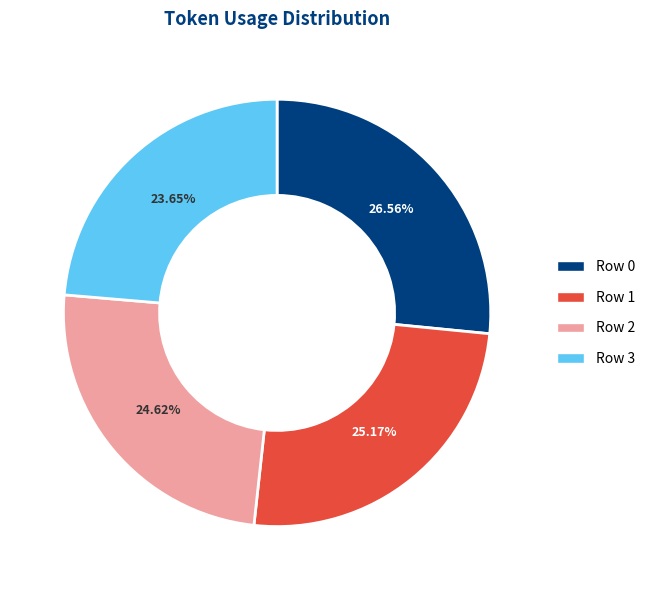

How much of the chart is everything except Row 1?

74.8%